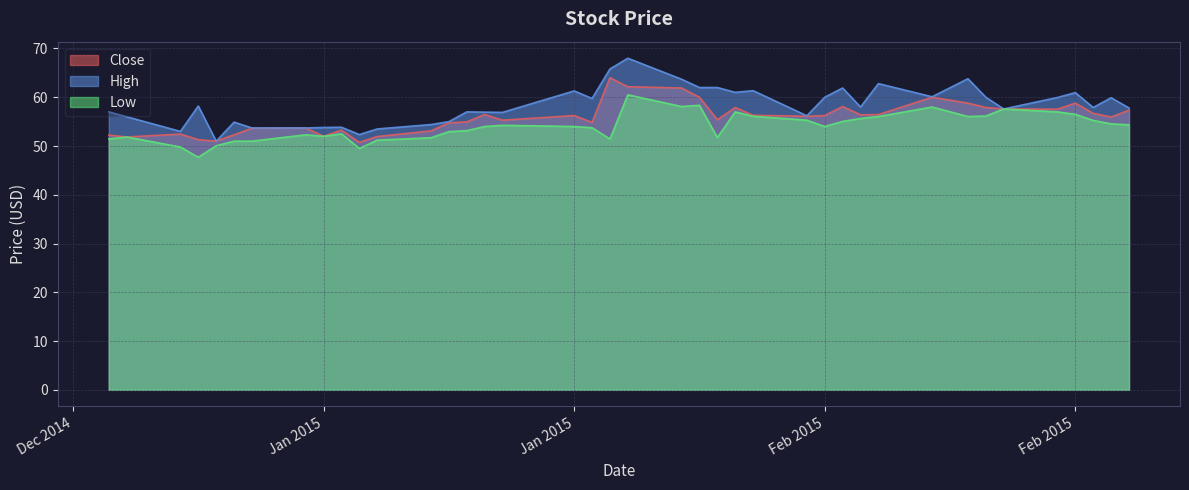

True or false: Low and Close cross at least once.

False